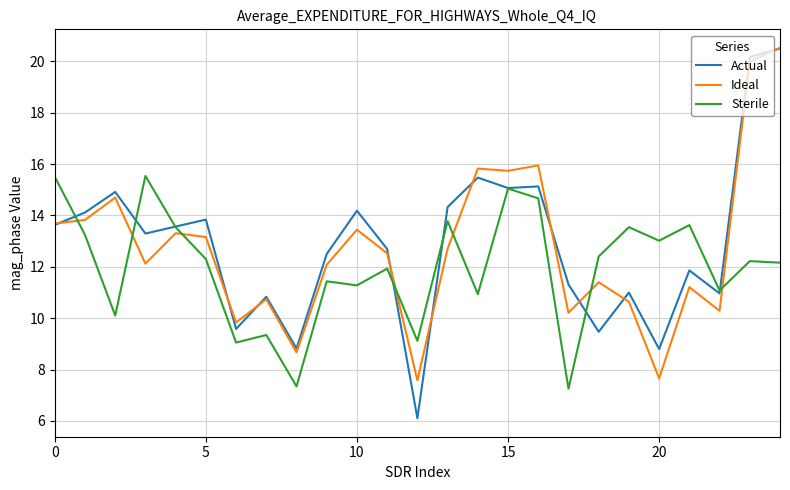

After their last crossing, which series has the higher values: Sterile or Ideal?

Ideal